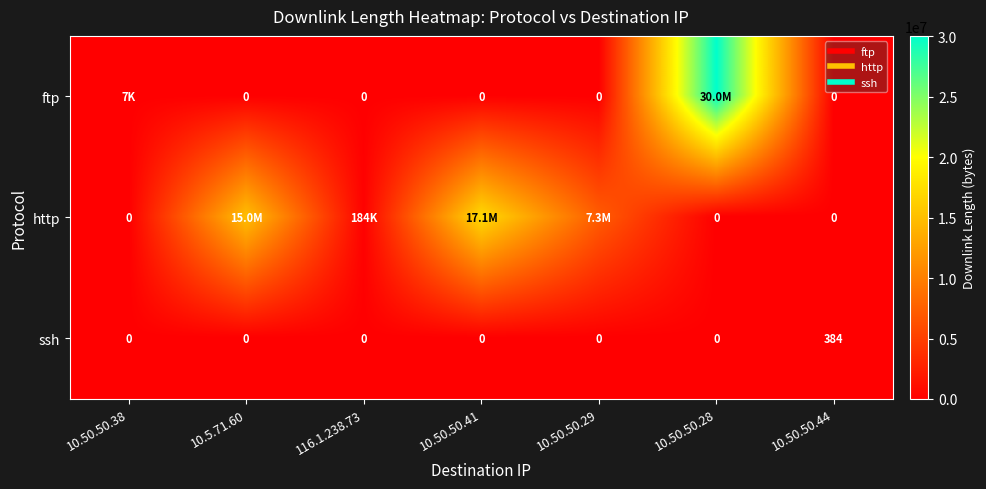

How many values in the http series are below 184136?

3